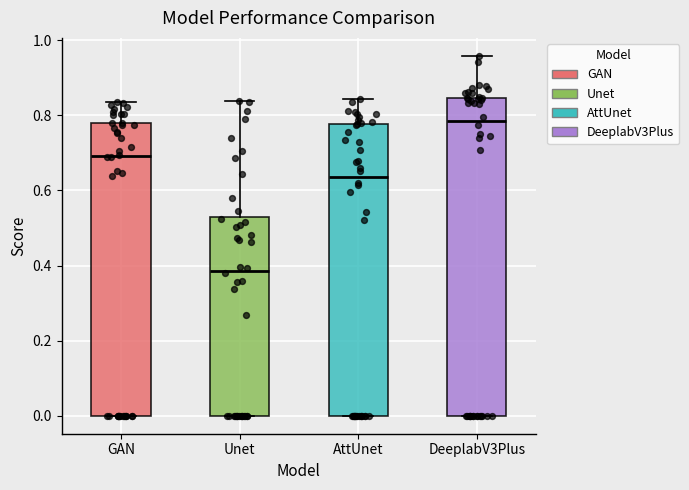

Where is the lower edge of the box for GAN on the y-axis? The values are not printed on the chart, so give them approximately, as read against the axis.

0.00